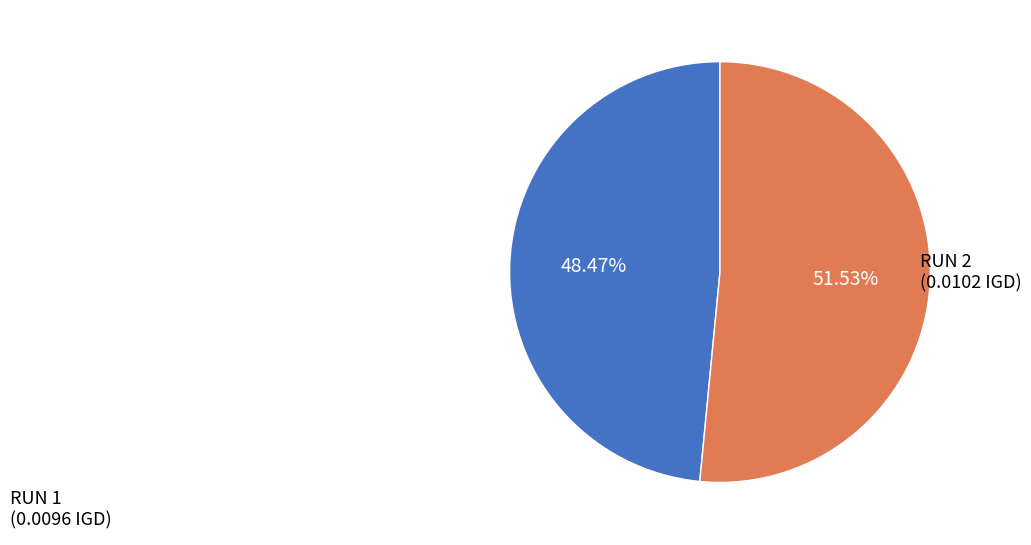

Is there a majority slice in this chart?

Yes